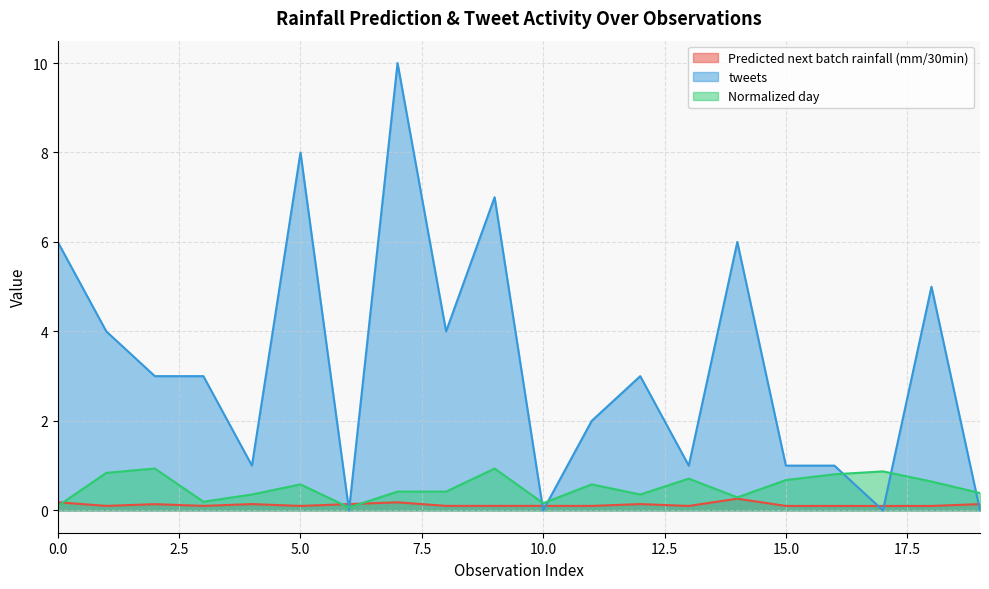

What is the total value across all series at 18?

5.7